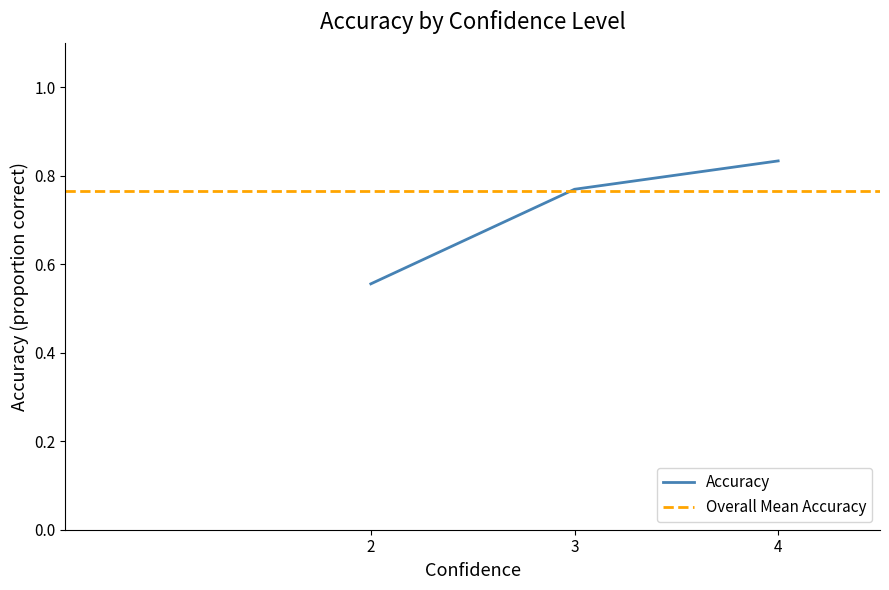

True or false: Accuracy and Mean Correct cross at least once.

False